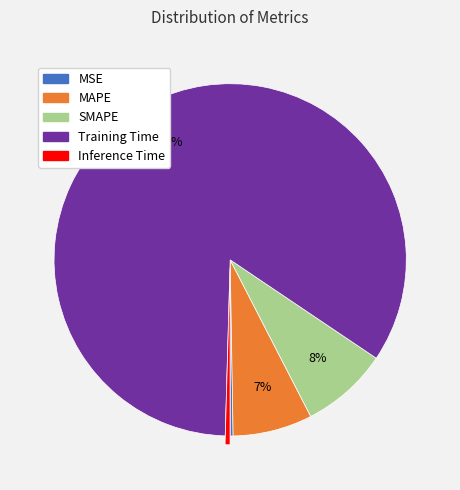

What is the largest slice in the pie chart?

Training Time